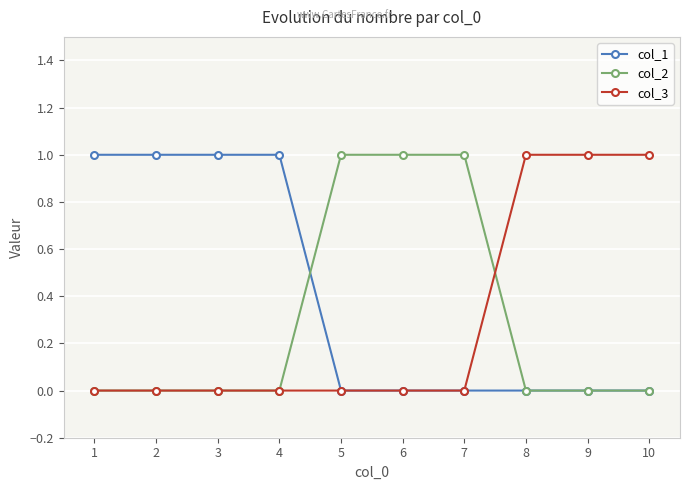

Which series has the largest total across all categories?

col_1